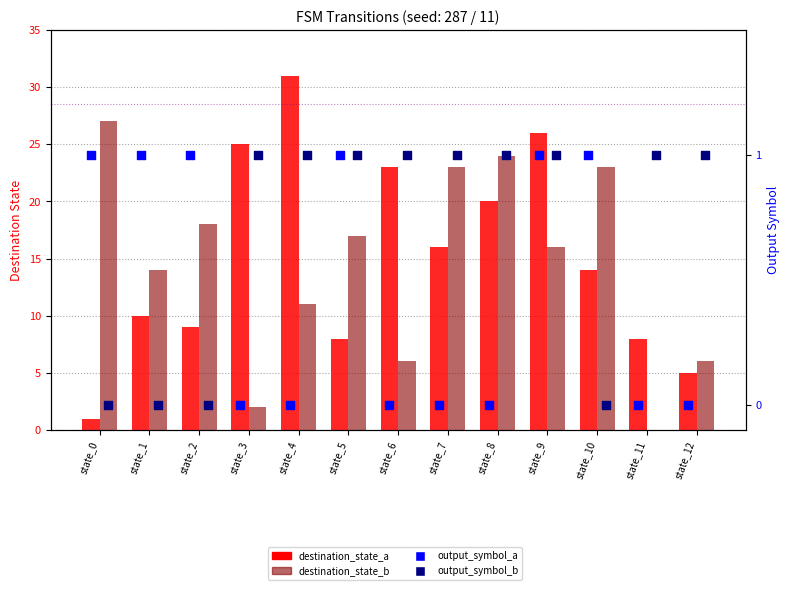

Is the value of destination_state_a at state_0 greater than the value of output_symbol_a at state_5?

No